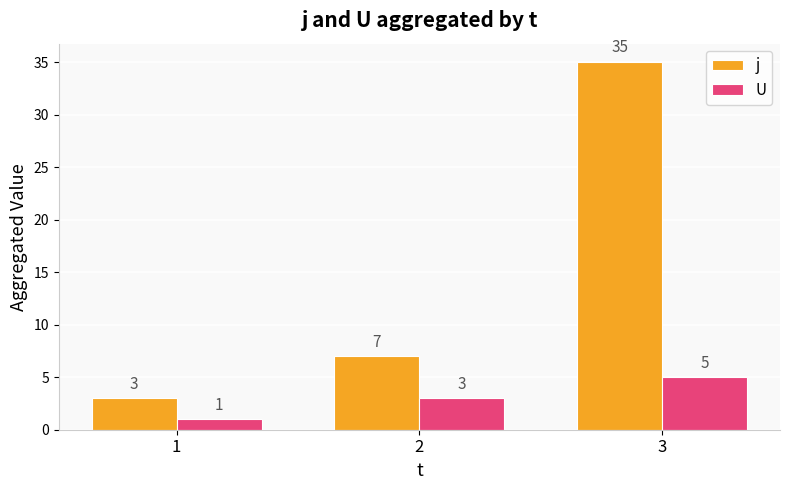

Is it true that U equals 3 at 3?

False